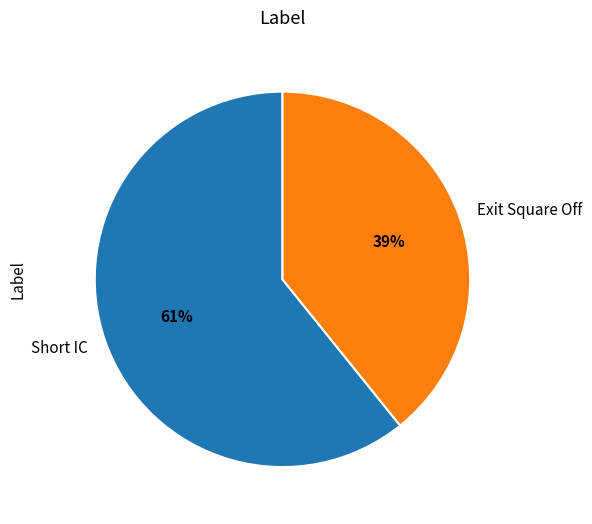

Is it true that Exit Square Off is 54% of the pie?

False